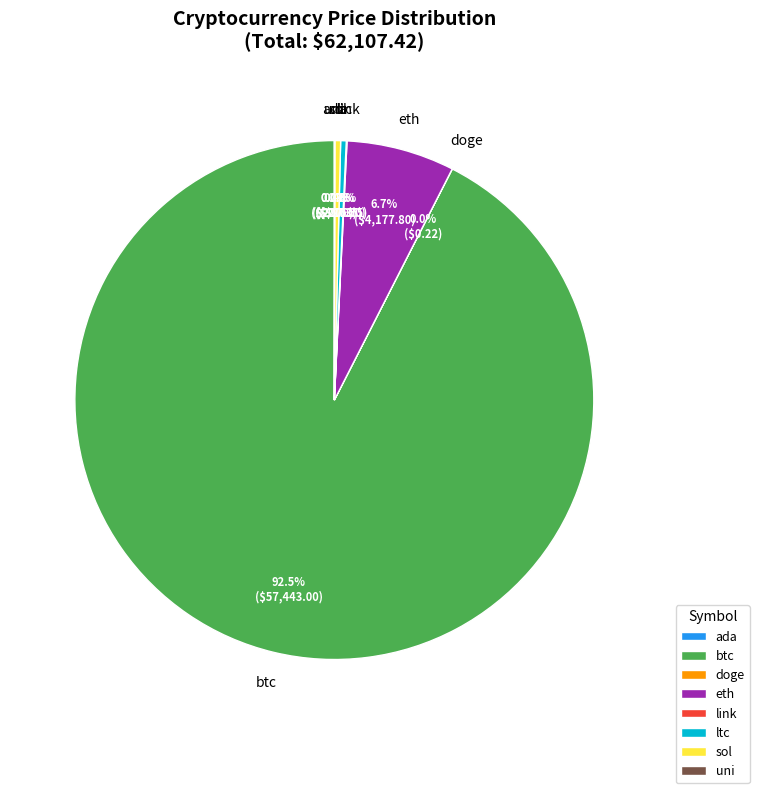

True or false: ltc accounts for 14% of the total.

False